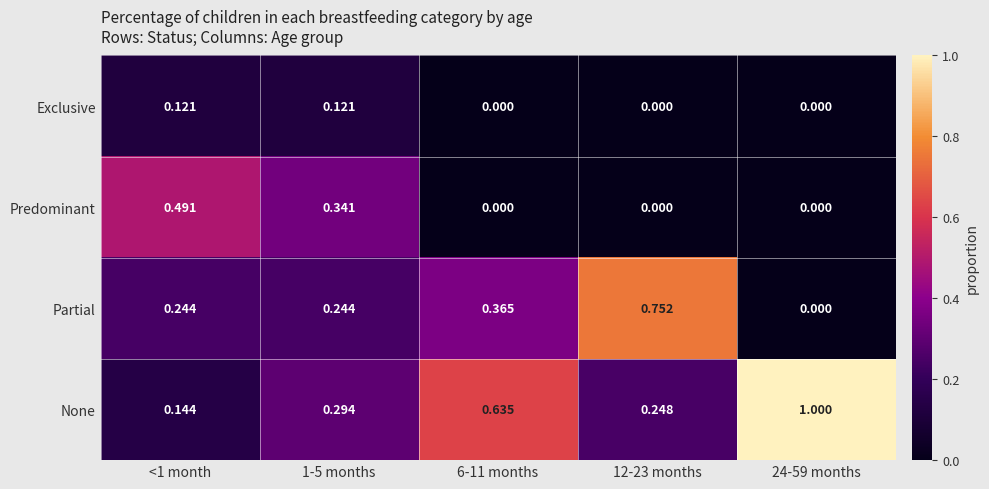

Rank the series at <1 month from lowest to highest value.

Exclusive, None, Partial, Predominant